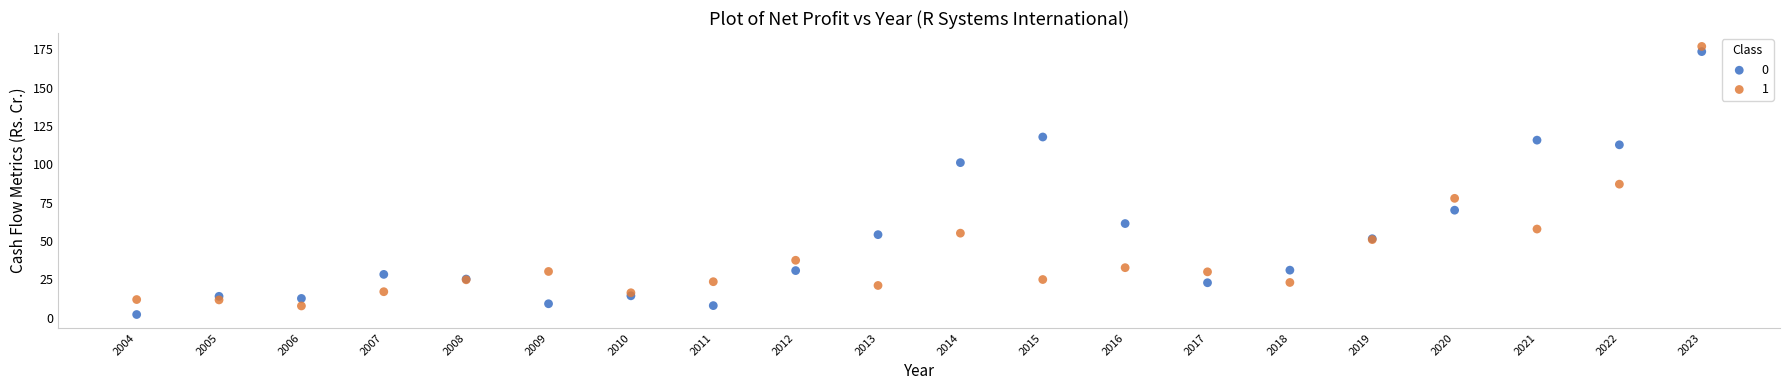

What is the X range (max minus min) for the scatter plot?

19.0